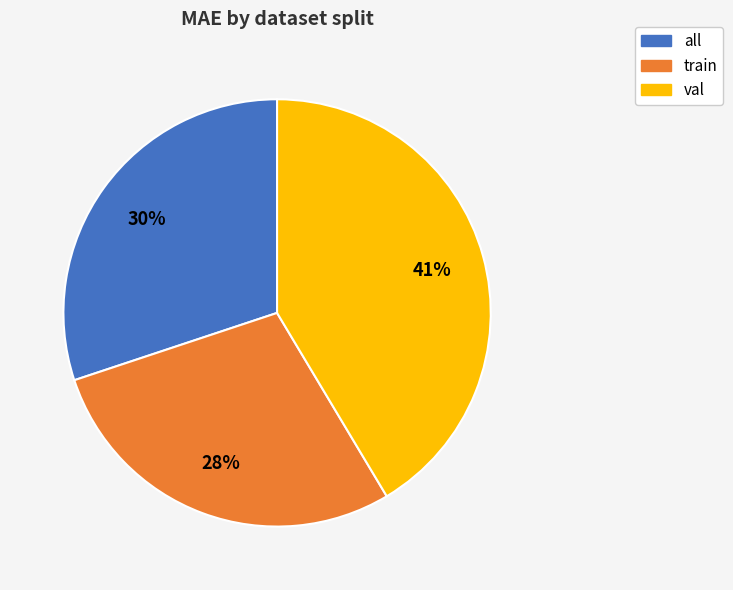

Between val and all, which is larger?

val